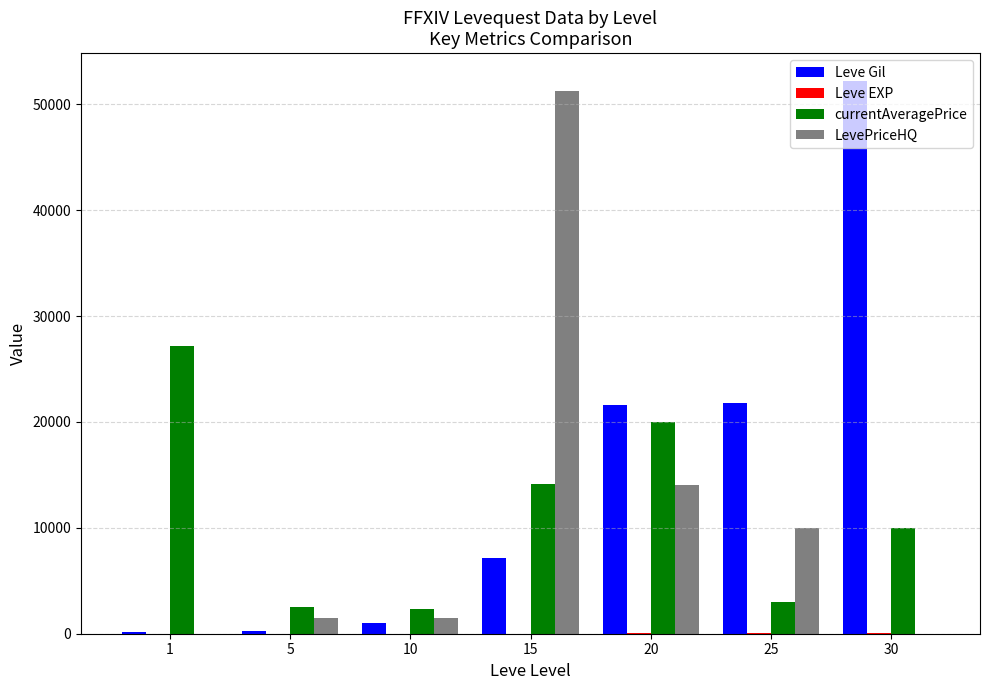

What is the difference between the currentAveragePrice values at 25 and 1?

24102